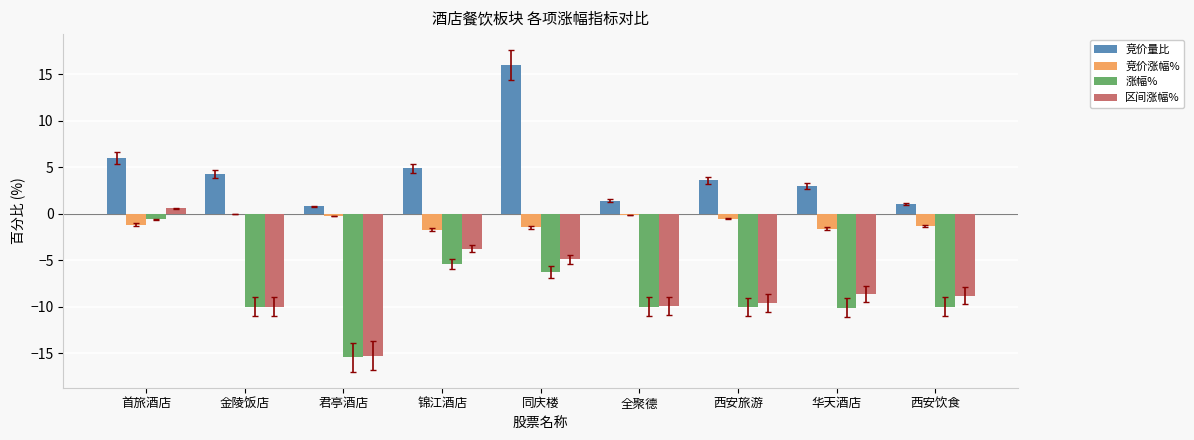

What is the sum of the 竞价涨幅% values at 西安饮食 and 锦江酒店?

-3.0